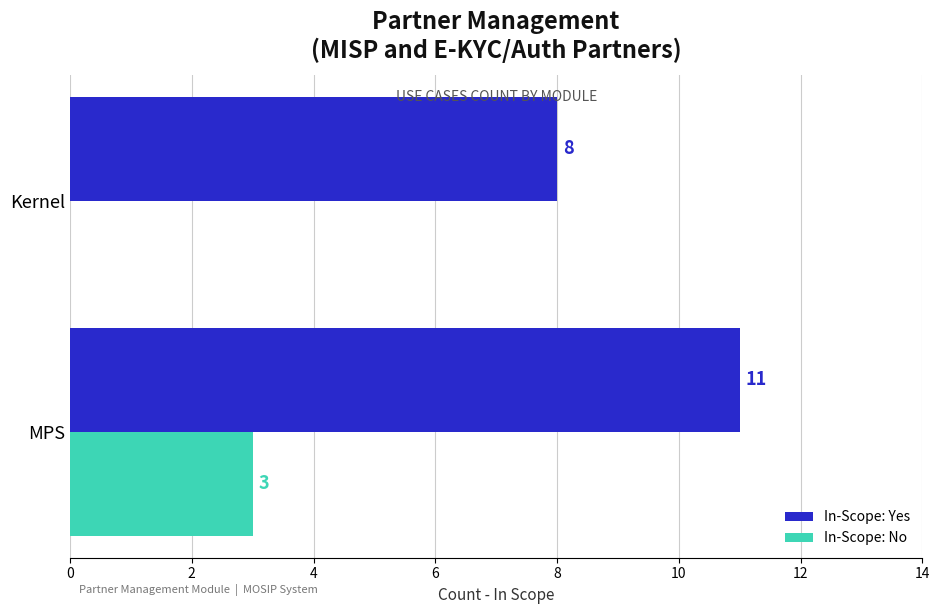

What is the highest value of the In-Scope: Yes series?

11